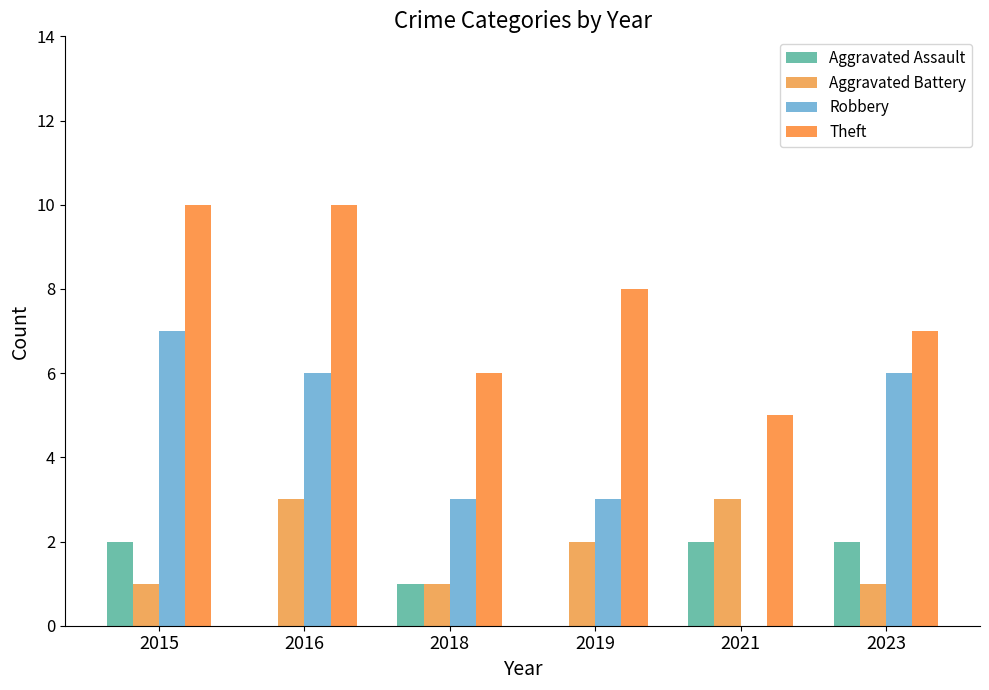

Which series has the largest total across all categories?

Theft